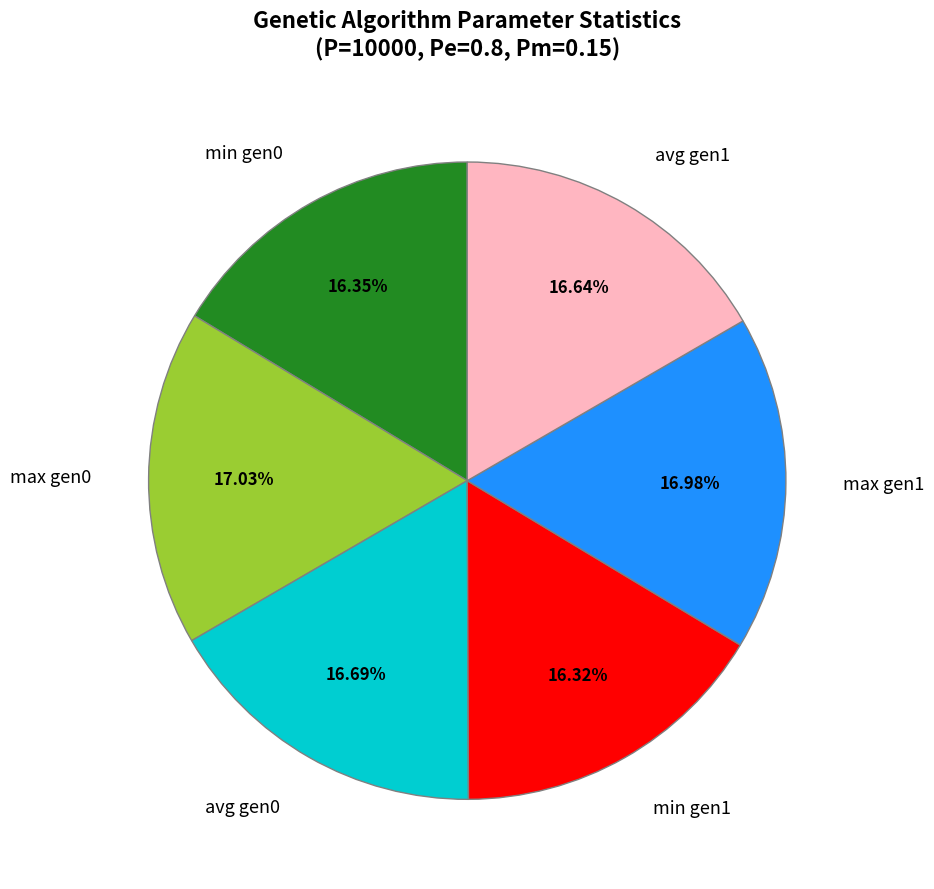

How many segments does this pie chart have?

6